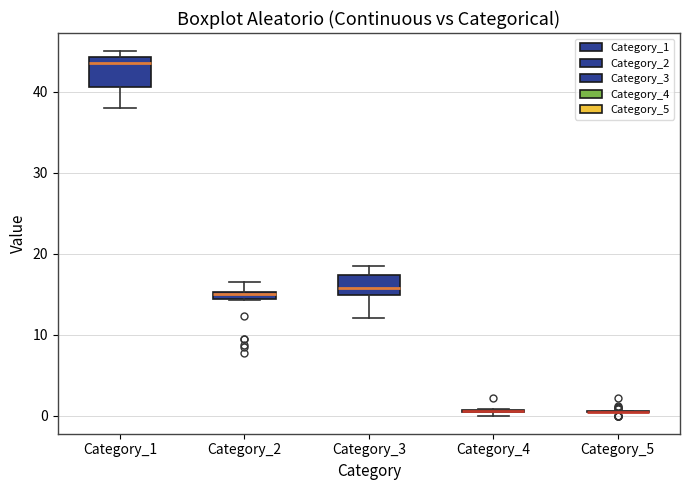

Which box is the tallest, from its lower edge to its upper edge?

Category_1